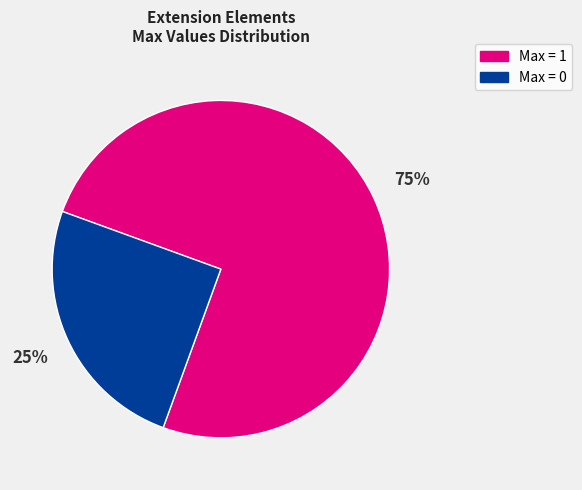

Approximately how many times larger is the value at Max = 0 compared to Max = 1?

0.3